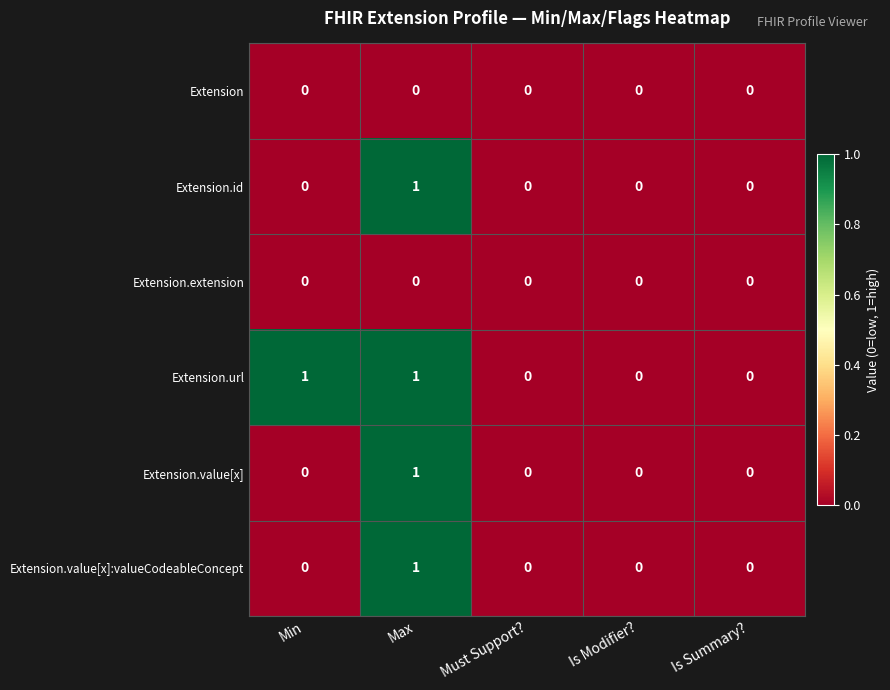

The value of Extension at Must Support? is 0. True or false?

True